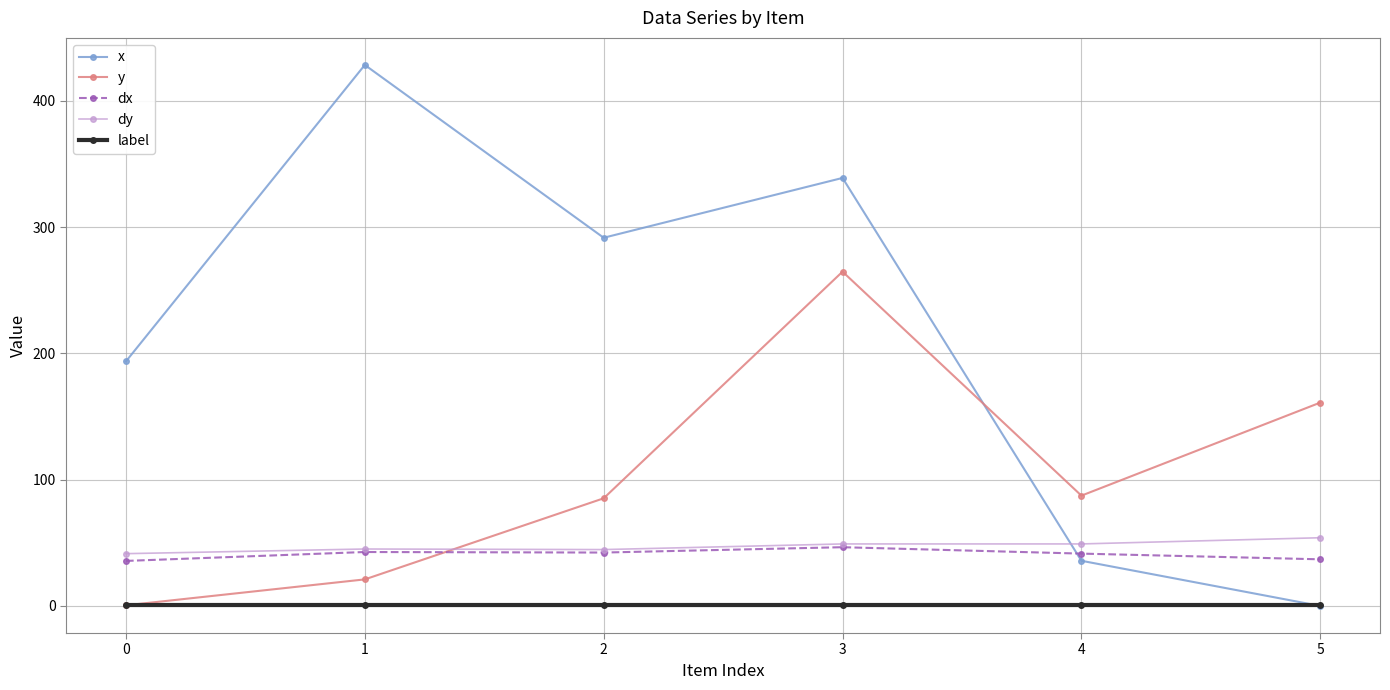

What is the sum of all dy values?

283.5